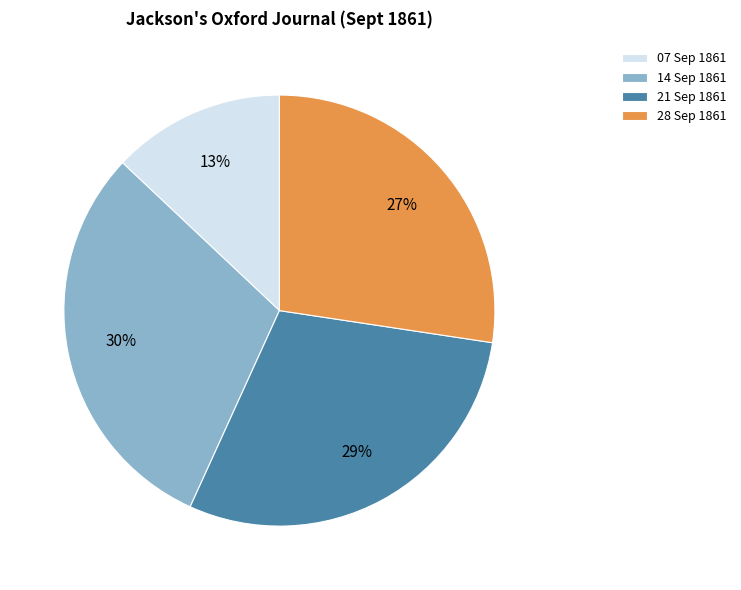

To the nearest percent, what is the average slice percentage?

25%